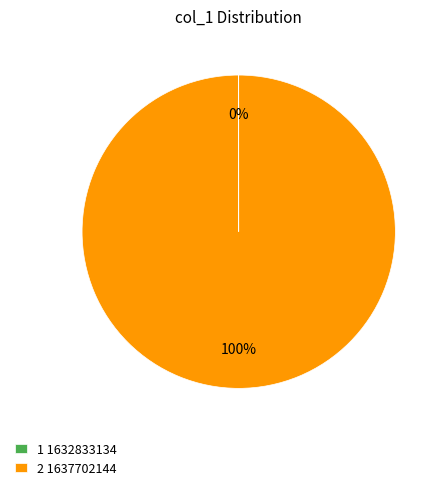

What is the majority slice?

2 1637702144